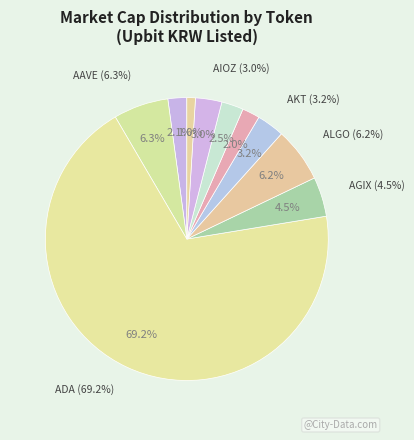

Does ADA represent more than half of the total?

Yes